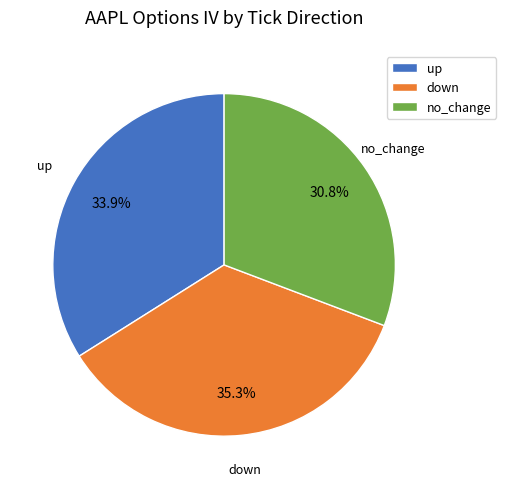

How many slices are in this pie chart?

3